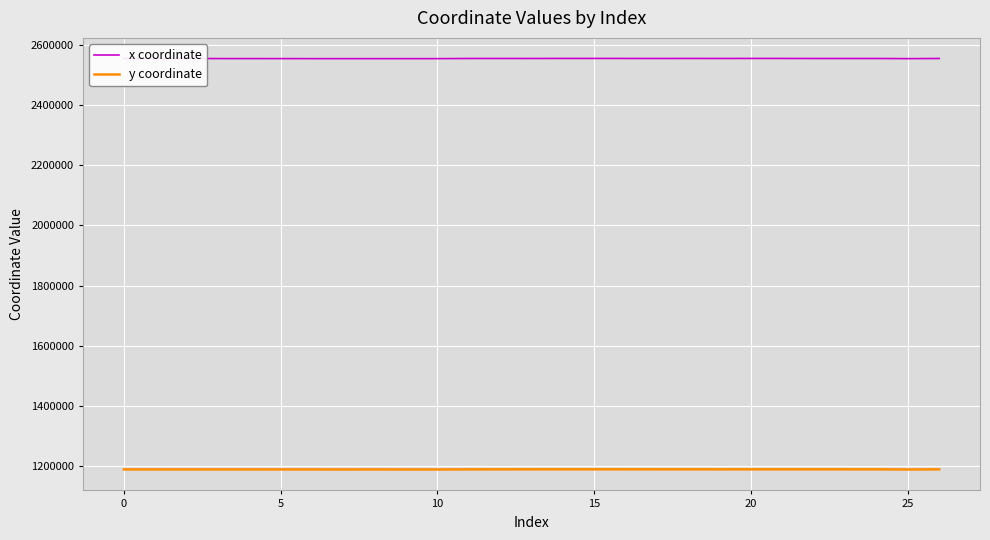

Which series has the largest total across all categories?

x coordinate